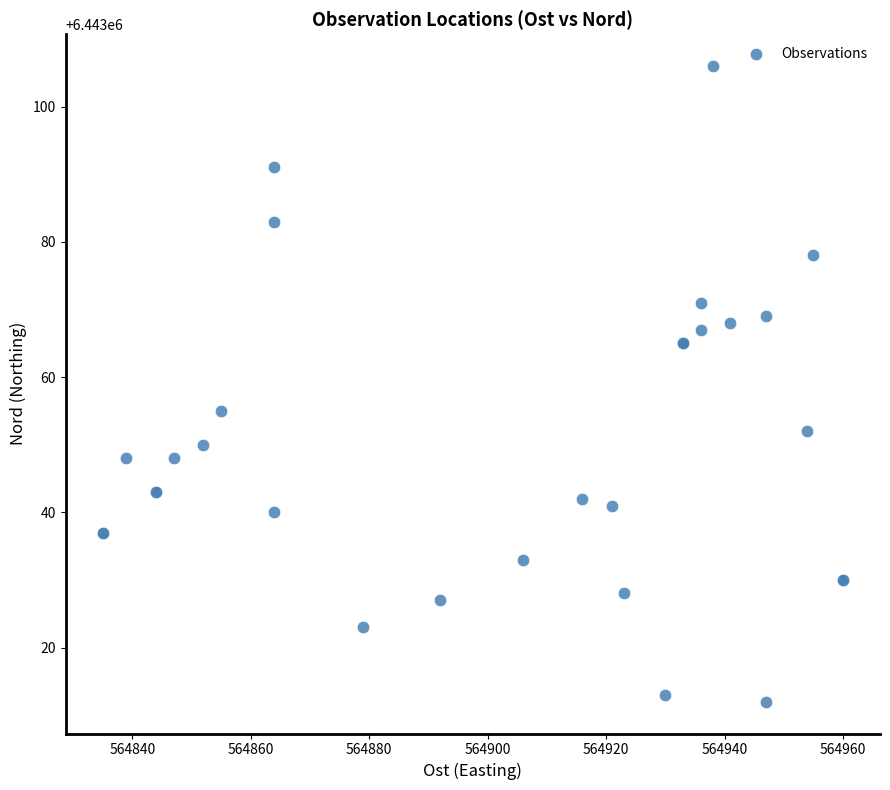

What Y value in the scatter plot is closest to 6443059?

6443055